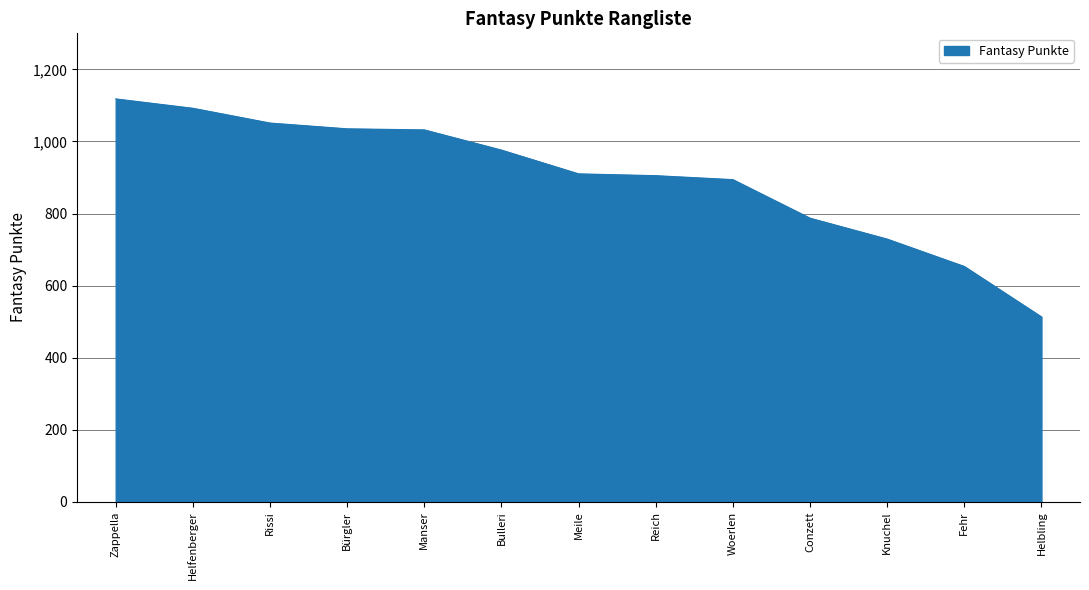

The value at Rissi is 1051. True or false?

True